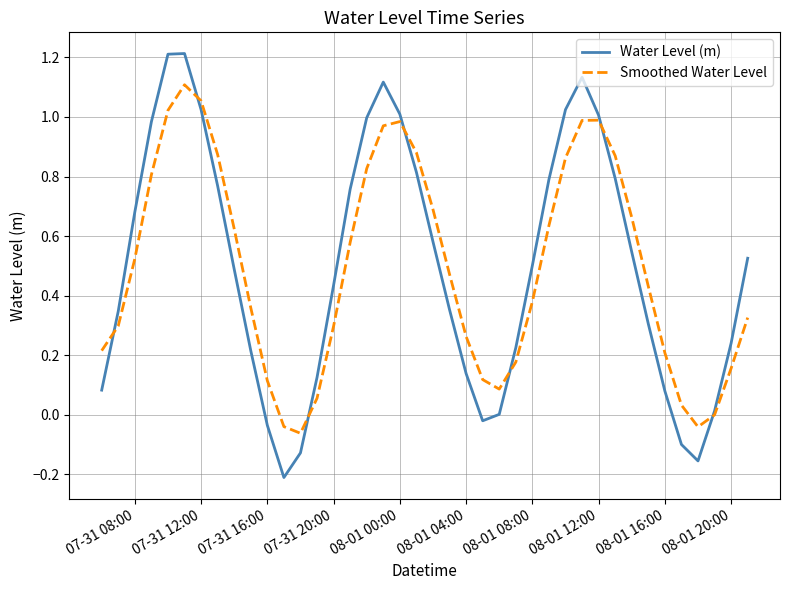

Is this an area chart (filled region under the line)?

No